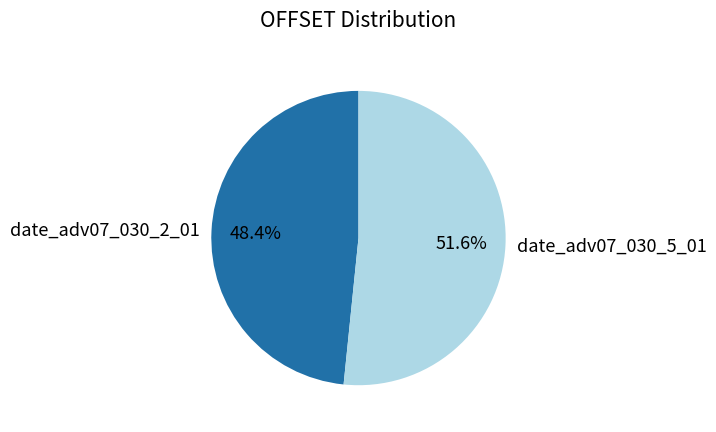

Is it true that date_adv07_030_2_01 is 59% of the pie?

False